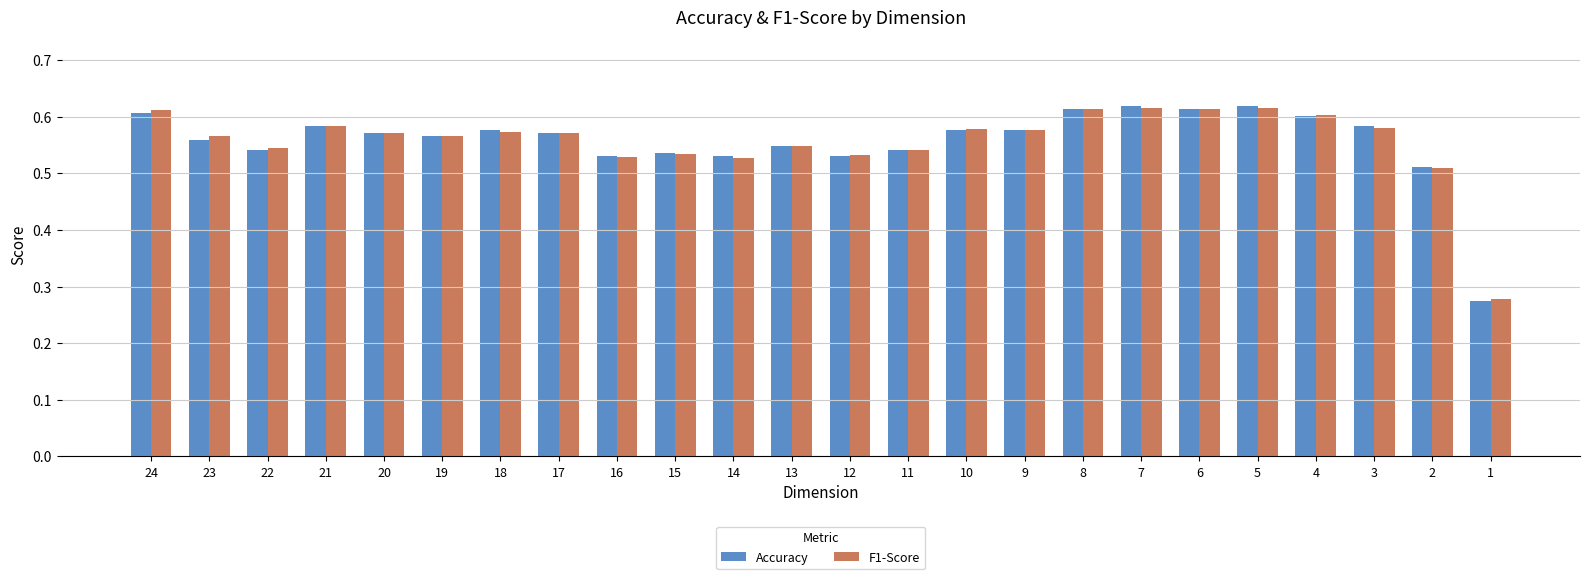

What is the sum of all F1-Score values?

13.4